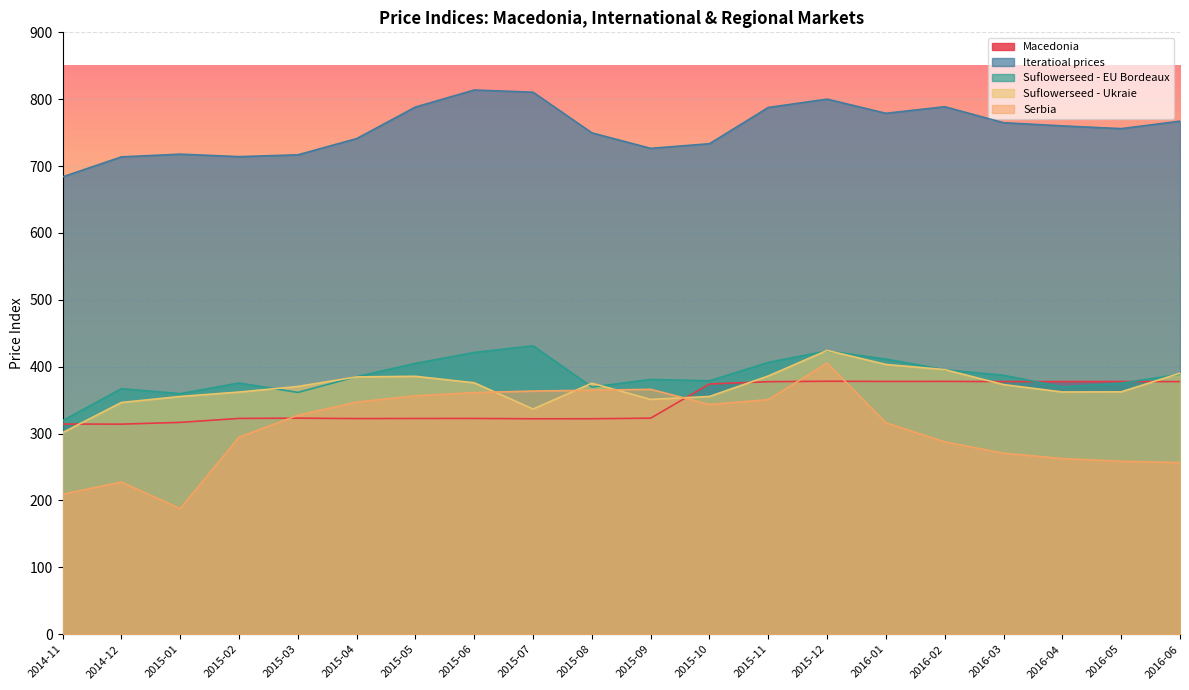

Reading left to right, list all the values displayed in this chart.

Macedonia: 2014-11=314.3	2014-12=314.1	2015-01=316.8	2015-02=322.7	2015-03=323.1	2015-04=322.4	2015-05=322.6	2015-06=322.6	2015-07=322.2	2015-08=322.2	2015-09=323.1	2015-10=374.2	2015-11=377.6	2015-12=378.3	2016-01=378.0	2016-02=378.1	2016-03=377.8	2016-04=377.8	2016-05=377.9	2016-06=377.8
Iteratioal prices: 2014-11=683.8	2014-12=713.7	2015-01=717.8	2015-02=714.1	2015-03=716.8	2015-04=741.1	2015-05=788.3	2015-06=813.8	2015-07=810.5	2015-08=749.7	2015-09=726.5	2015-10=733.5	2015-11=787.6	2015-12=800.1	2016-01=778.9	2016-02=788.8	2016-03=764.9	2016-04=760.1	2016-05=756.0	2016-06=767.2
Suflowerseed - EU Bordeaux: 2014-11=319.2	2014-12=367.1	2015-01=359.7	2015-02=375.6	2015-03=361.6	2015-04=385.1	2015-05=405.0	2015-06=421.3	2015-07=431.3	2015-08=369.6	2015-09=381.0	2015-10=378.9	2015-11=406.5	2015-12=423.5	2016-01=411.4	2016-02=395.5	2016-03=387.2	2016-04=369.7	2016-05=375.3	2016-06=388.8
Suflowerseed - Ukraie: 2014-11=301.4	2014-12=346.5	2015-01=355.5	2015-02=362.1	2015-03=370.5	2015-04=384.7	2015-05=385.7	2015-06=376.0	2015-07=336.7	2015-08=375.3	2015-09=351.1	2015-10=355.5	2015-11=386.2	2015-12=424.4	2016-01=403.4	2016-02=395.7	2016-03=373.3	2016-04=362.2	2016-05=362.4	2016-06=390.3
Serbia: 2014-11=209.2	2014-12=227.6	2015-01=187.8	2015-02=294.5	2015-03=327.4	2015-04=347.2	2015-05=356.5	2015-06=361.3	2015-07=363.6	2015-08=364.8	2015-09=366.2	2015-10=343.5	2015-11=350.8	2015-12=405.4	2016-01=316.1	2016-02=287.6	2016-03=270.7	2016-04=262.7	2016-05=258.6	2016-06=256.6